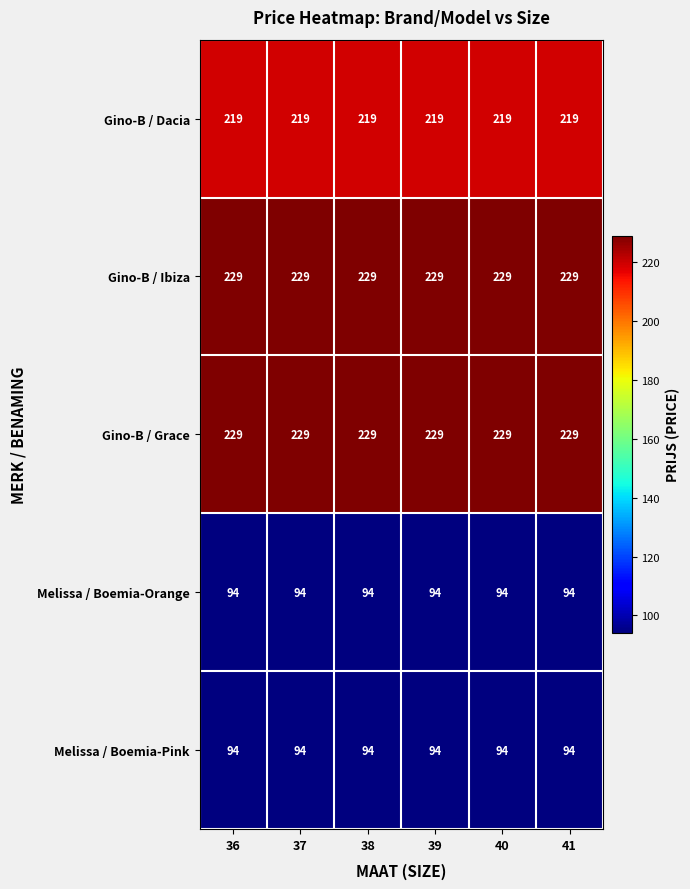

True or false: Gino-B / Dacia has a value of 219 at 41.

True